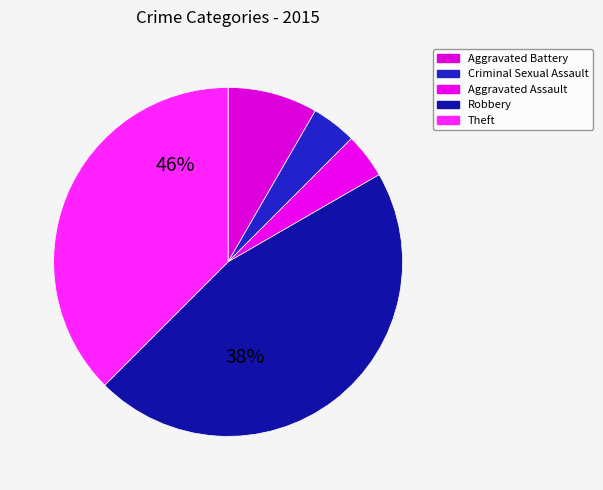

How many slices are in this pie chart?

5